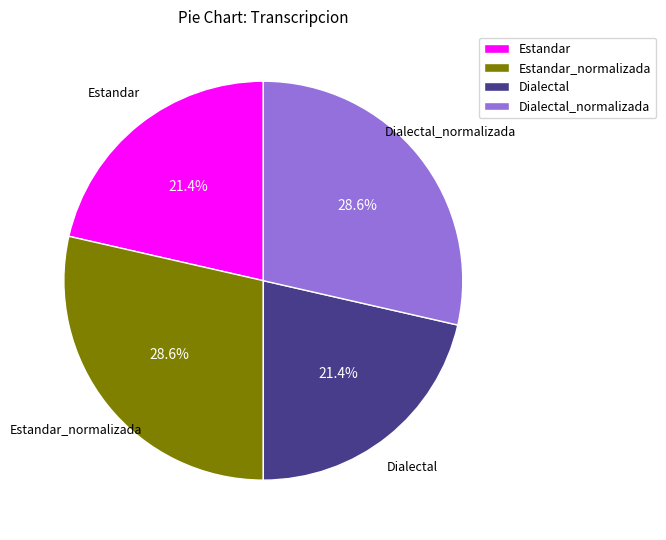

Combined, do Dialectal_normalizada and Estandar_normalizada account for over 50%?

Yes